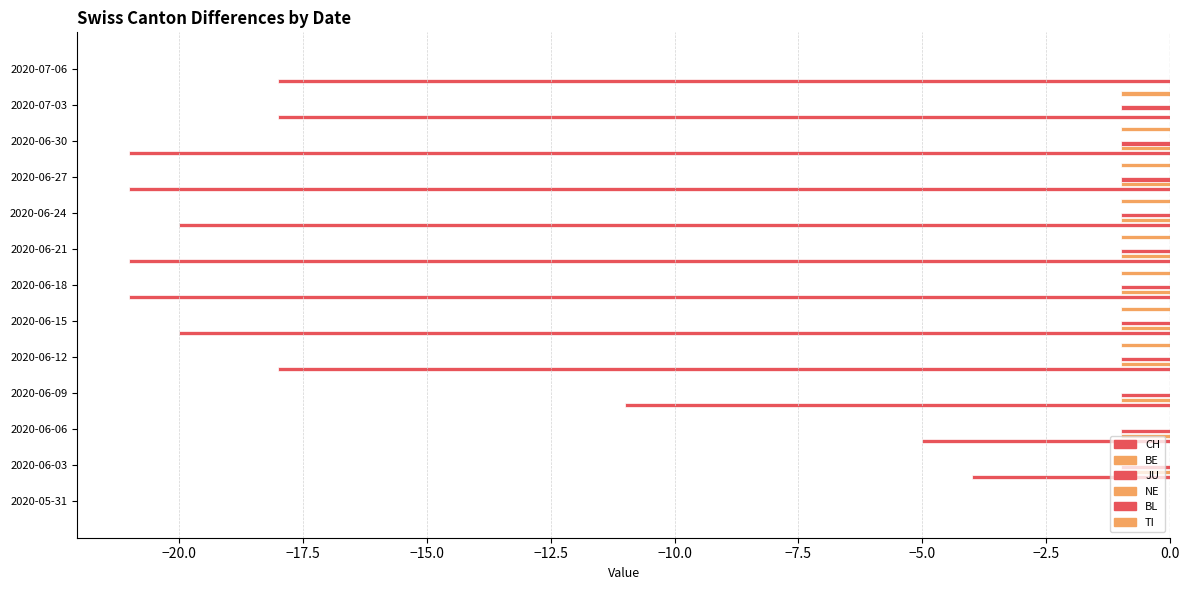

Reading left to right, extract all data points from this chart.

CH: 0.0	-4.0	-5.0	-11.0	-18.0	-20.0	-21.0	-21.0	-20.0	-21.0	-21.0	-18.0	-18.0
BE: 0.0	-1.0	-1.0	-1.0	-1.0	-1.0	-1.0	-1.0	-1.0	-1.0	-1.0	0.0	0.0
JU: 0.0	-1.0	-1.0	-1.0	-1.0	-1.0	-1.0	-1.0	-1.0	-1.0	-1.0	-1.0	0.0
NE: 0.1	0.1	0.1	0.1	0.1	0.1	0.1	0.1	0.1	0.1	0.1	0.1	0.1
BL: 0.1	0.1	0.1	0.1	0.1	0.1	0.1	0.1	0.1	0.1	0.1	0.1	0.1
TI: 0.0	0.0	0.0	0.0	-1.0	-1.0	-1.0	-1.0	-1.0	-1.0	-1.0	-1.0	0.0